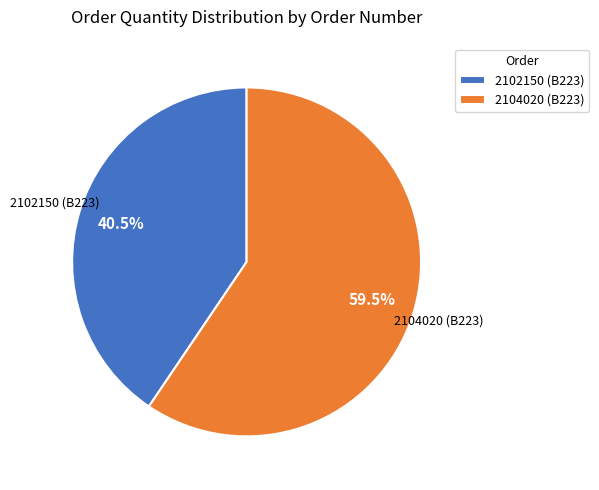

Rank the categories by value from highest to lowest.

2104020 (B223), 2102150 (B223)